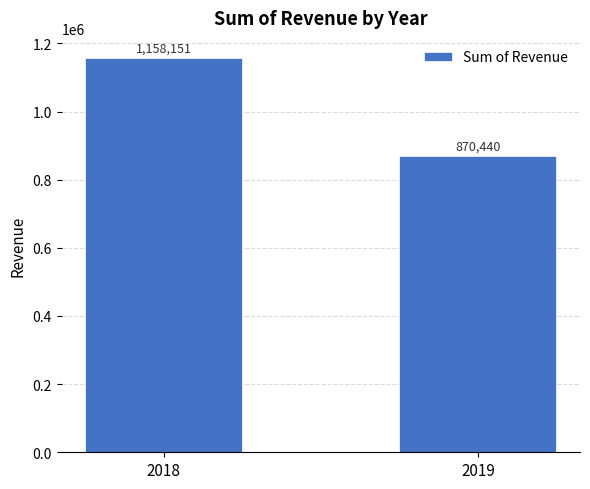

Is it true that the value at 2018 is 2028117?

False